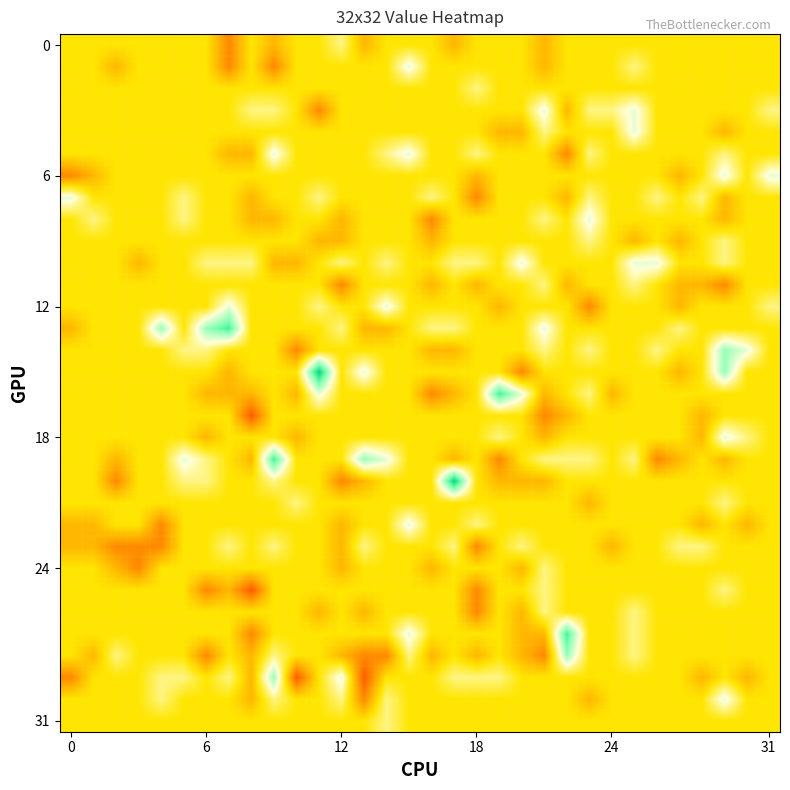

Count the number of categories in the chart.

32